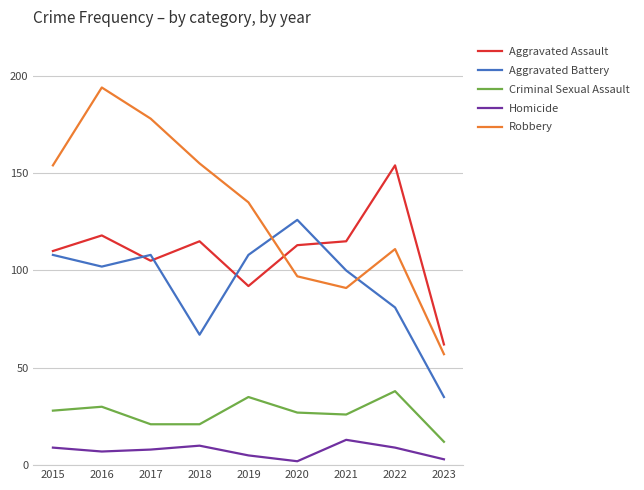

Count the number of categories in the chart.

9